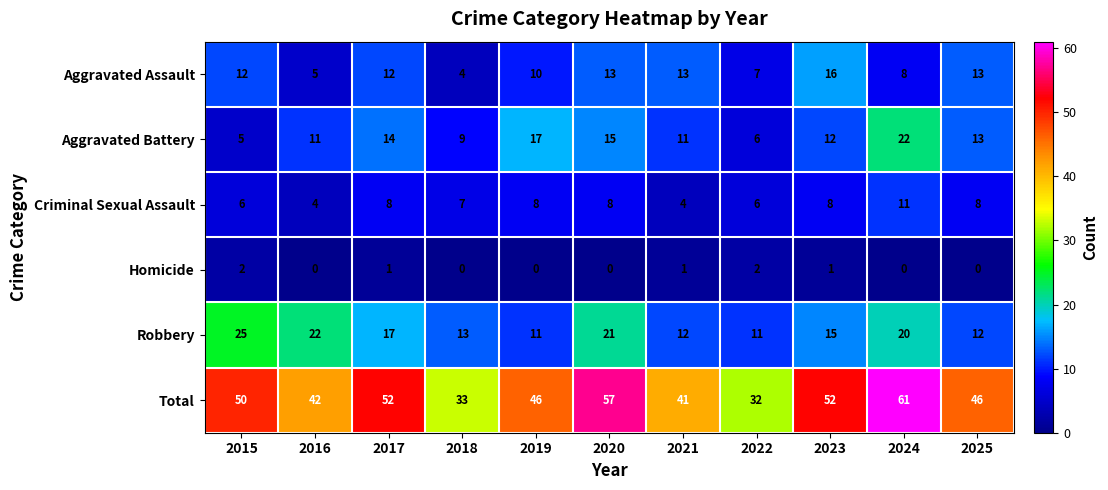

Between 2016 and 2017, which series saw the biggest shift?

Total